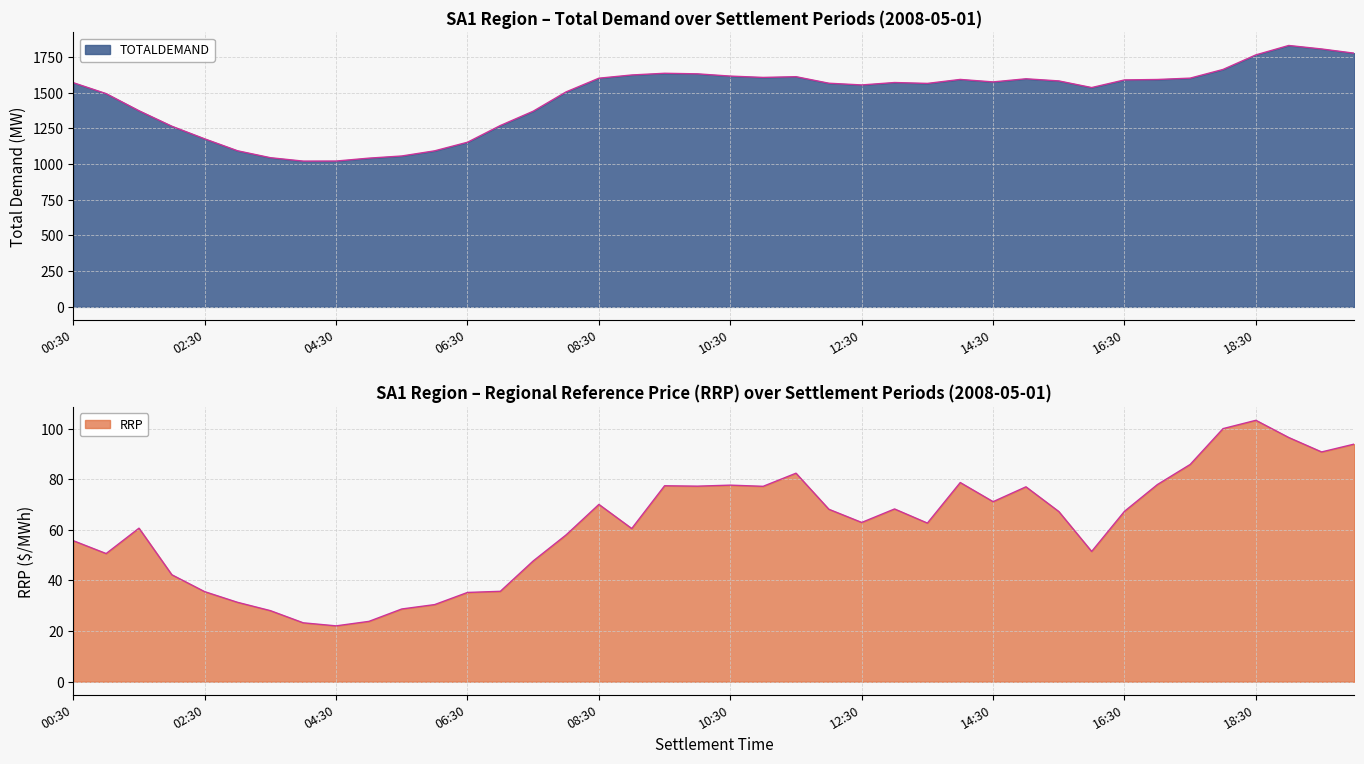

How many distinct data groups are displayed?

2